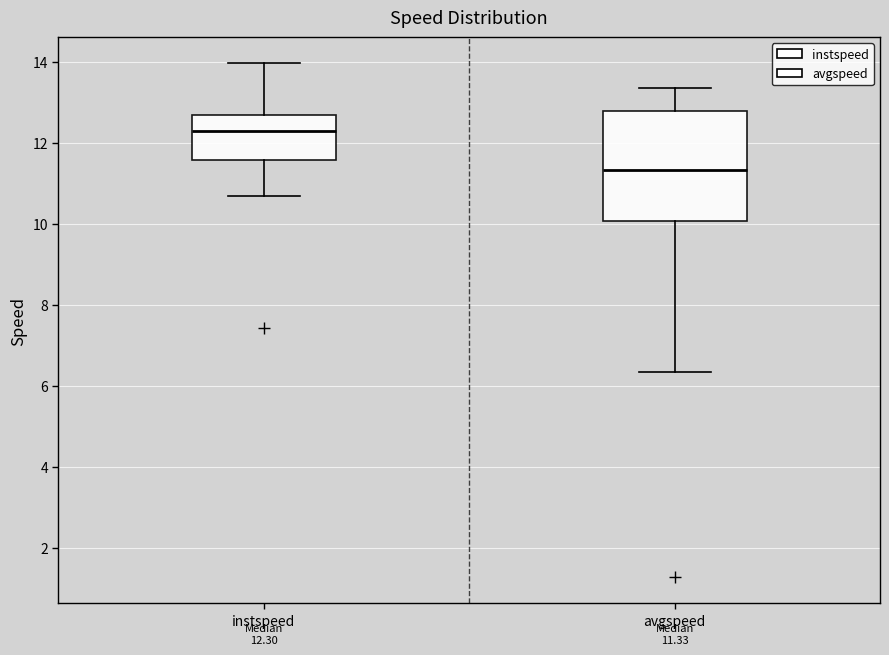

Which box's median line is the lowest?

avgspeed